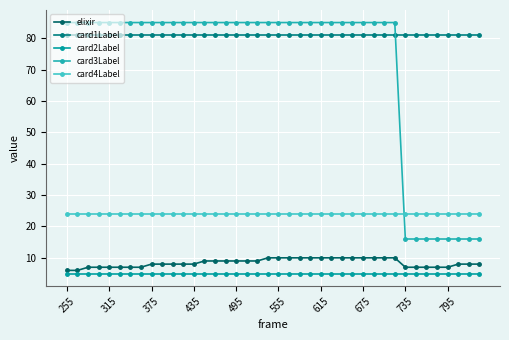

List the series in order of their peak value, highest first.

card3Label, card1Label, card4Label, elixir, card2Label